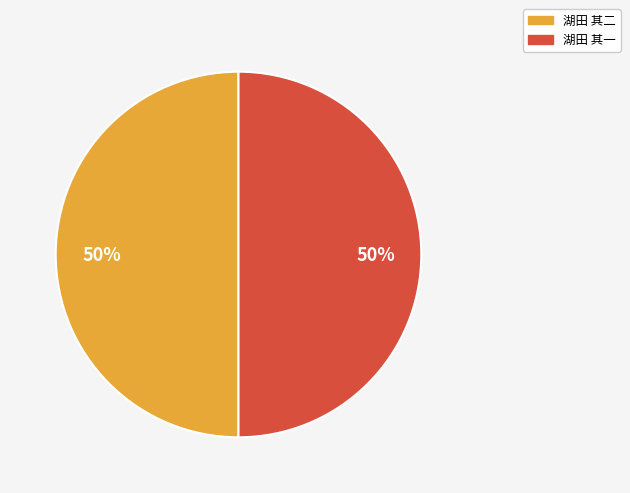

The 湖田 其一 slice represents 50% of the pie. True or false?

True